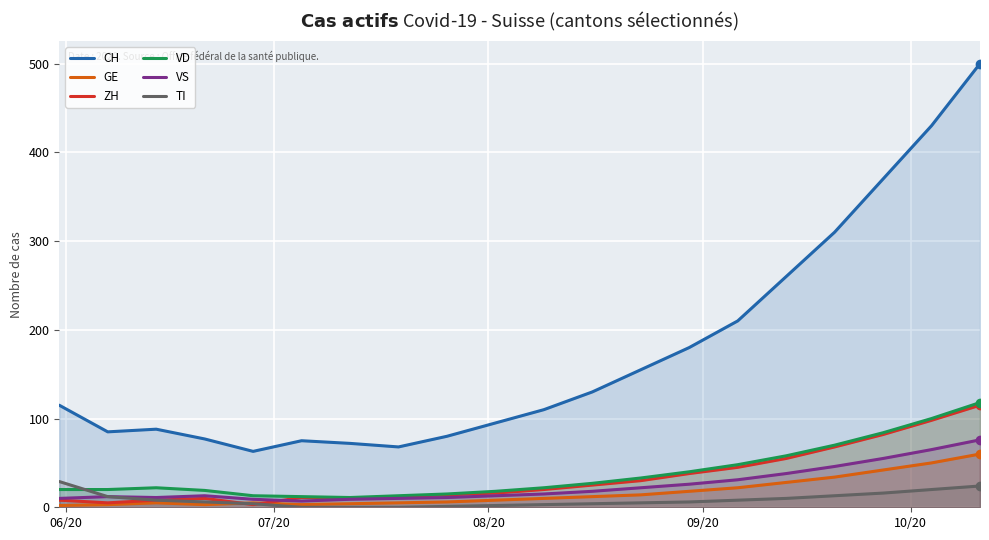

What is the sum of all VS values?

497